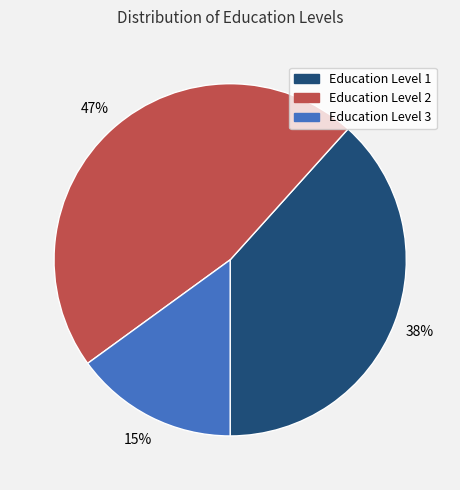

What is the smallest slice in the pie chart?

Education Level 3